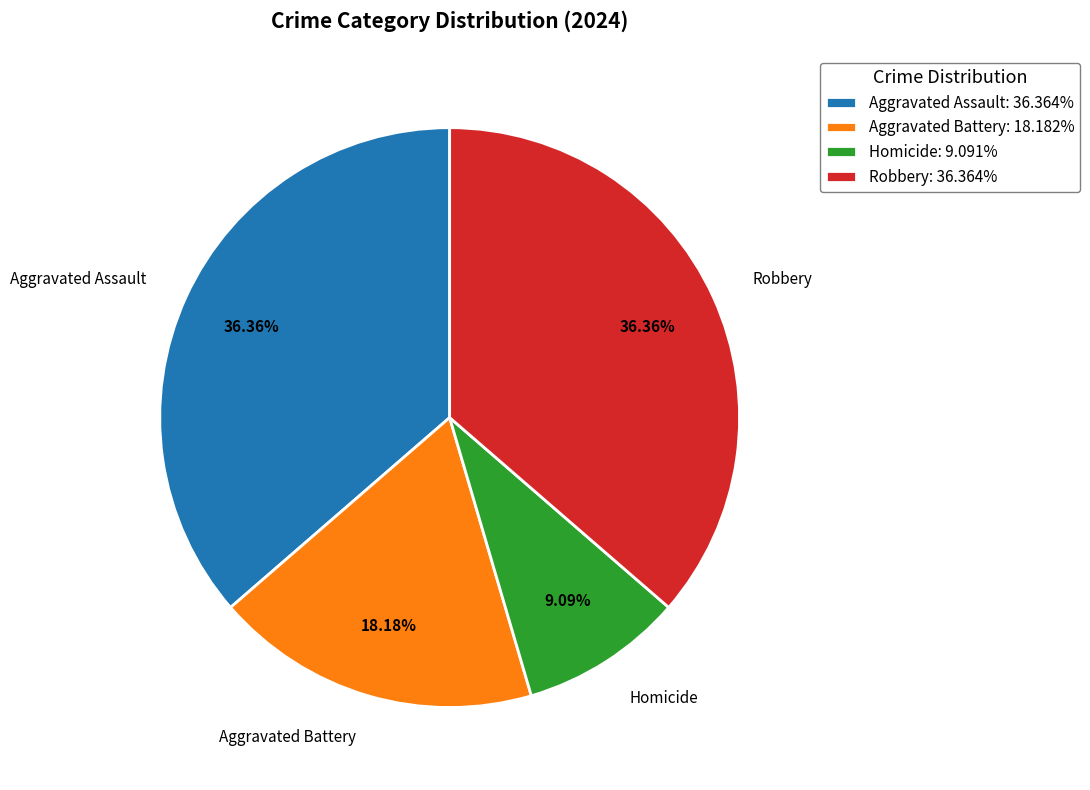

To the nearest percent, what percentage of the pie is Aggravated Assault?

36%